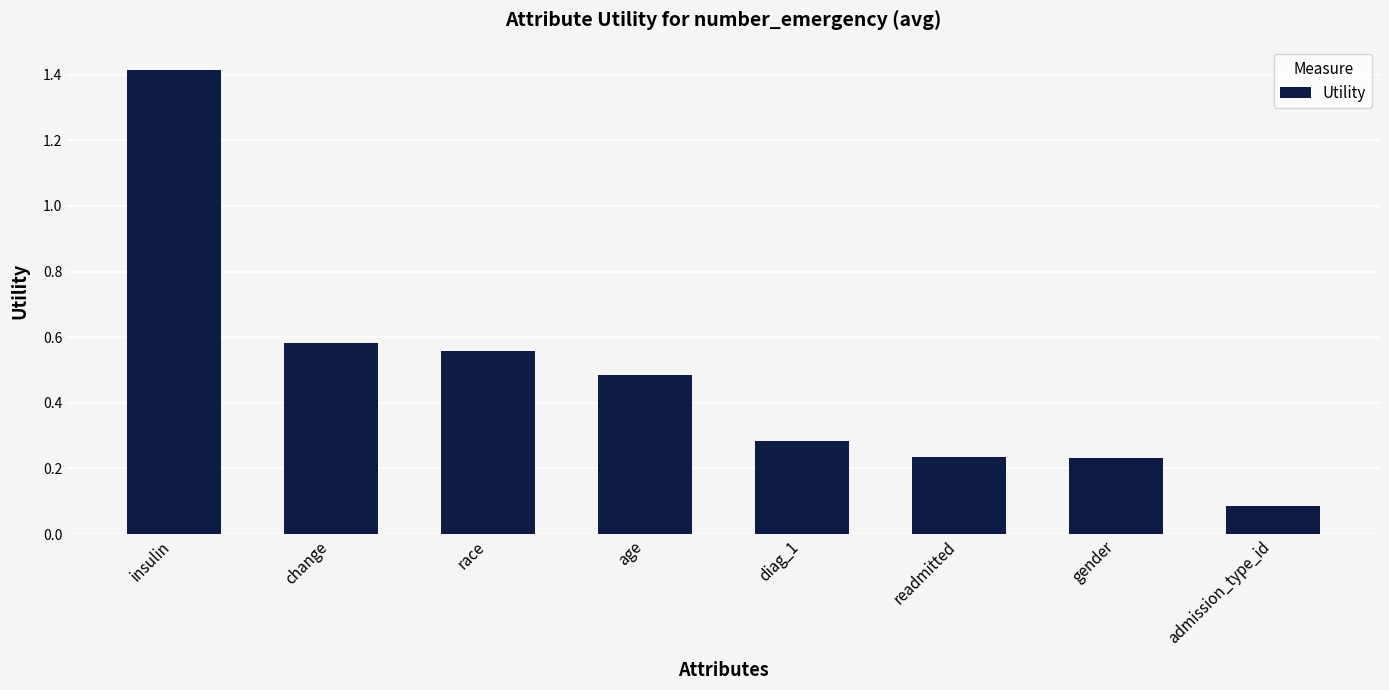

What is the smallest value displayed?

0.1